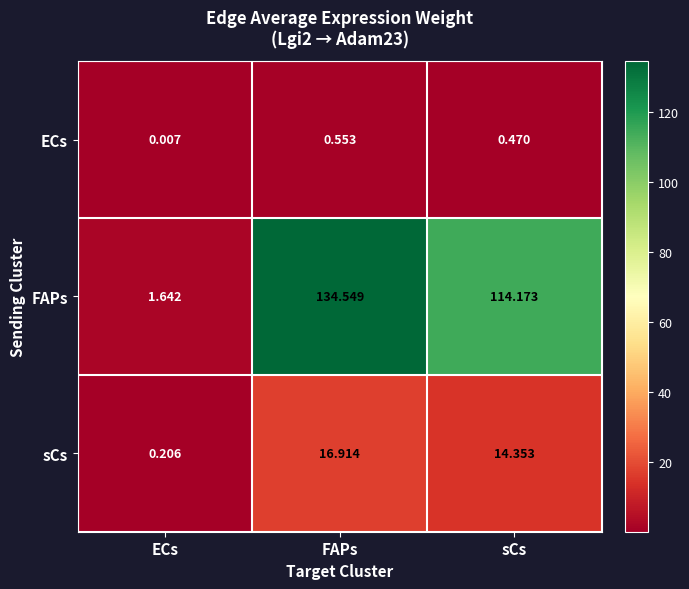

Count the number of categories in the chart.

3